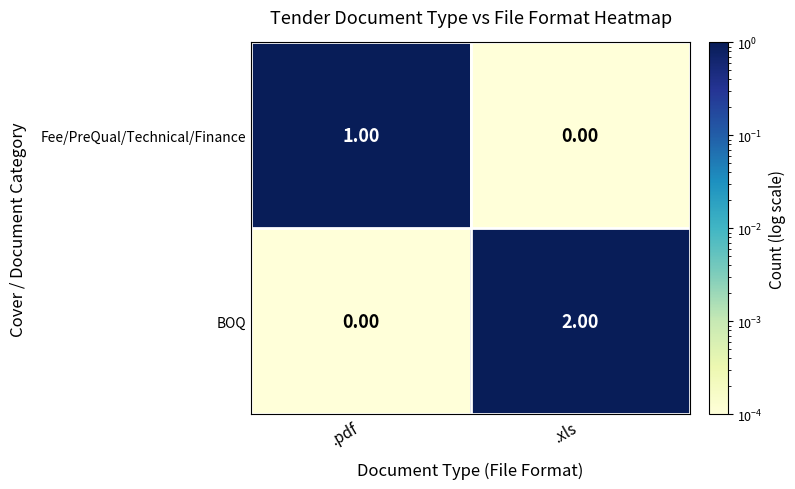

List the labels in order of Fee/PreQual/Technical/Finance value, largest first.

.pdf, .xls